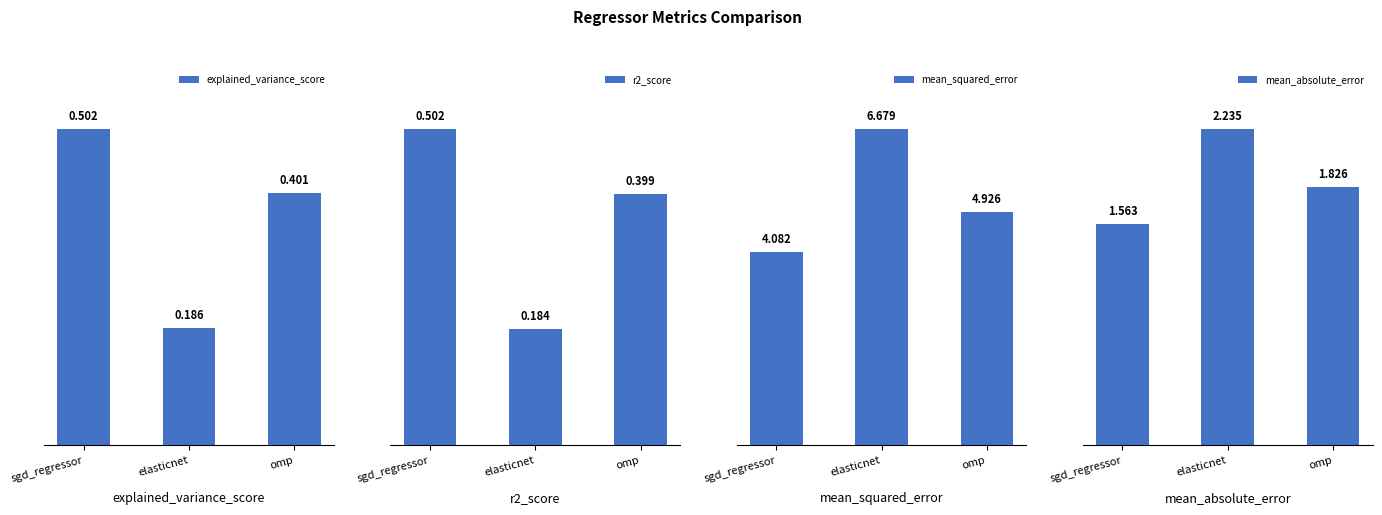

What is the average value of the explained_variance_score series?

0.4